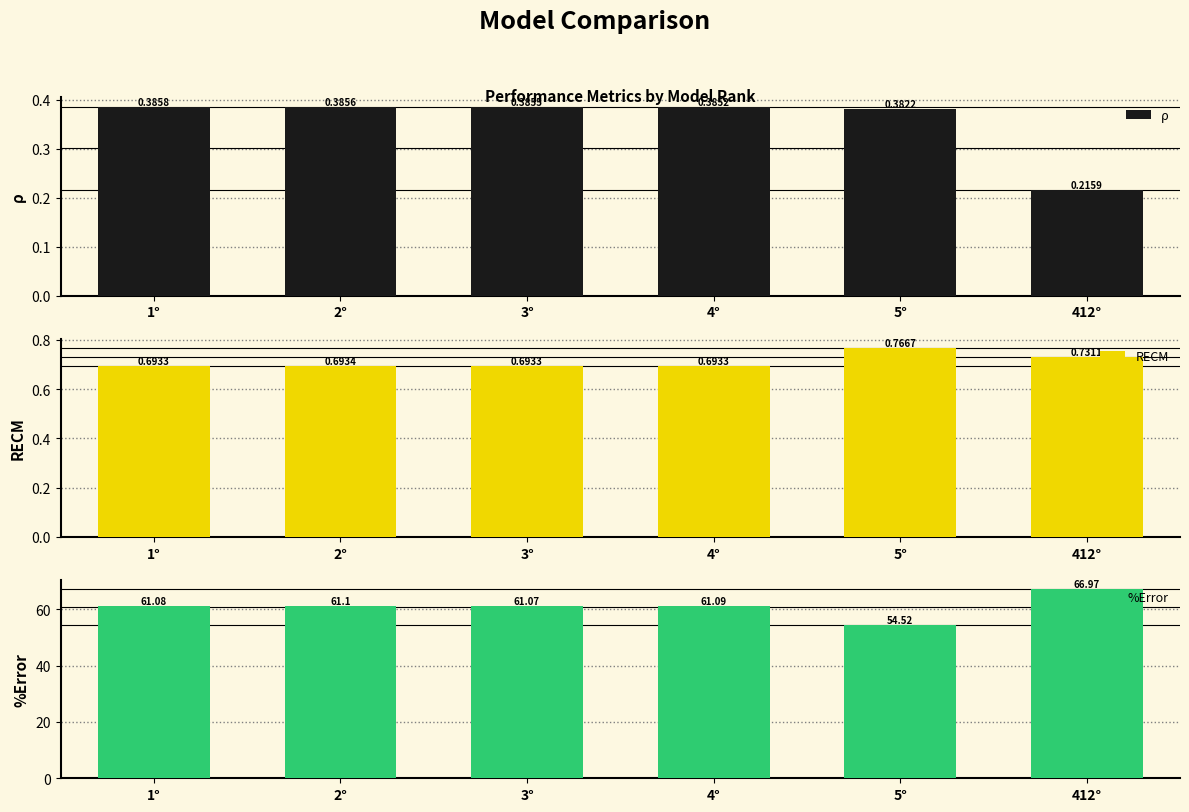

How many ρ values are between 0 and 1?

6